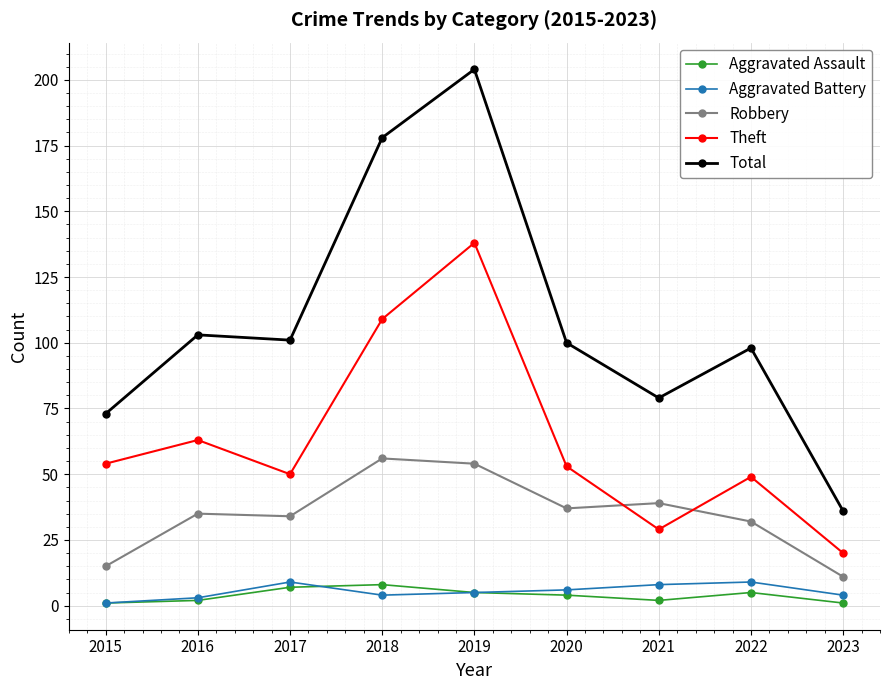

Where is the first local maximum for Total?

2016